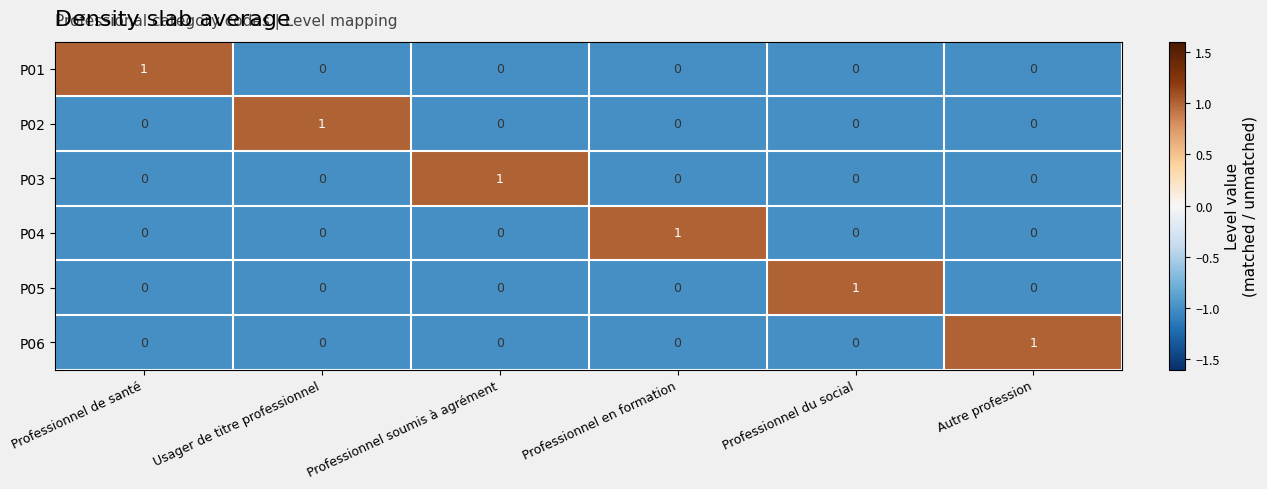

Count the P06 values in the range 0 to 1.

6